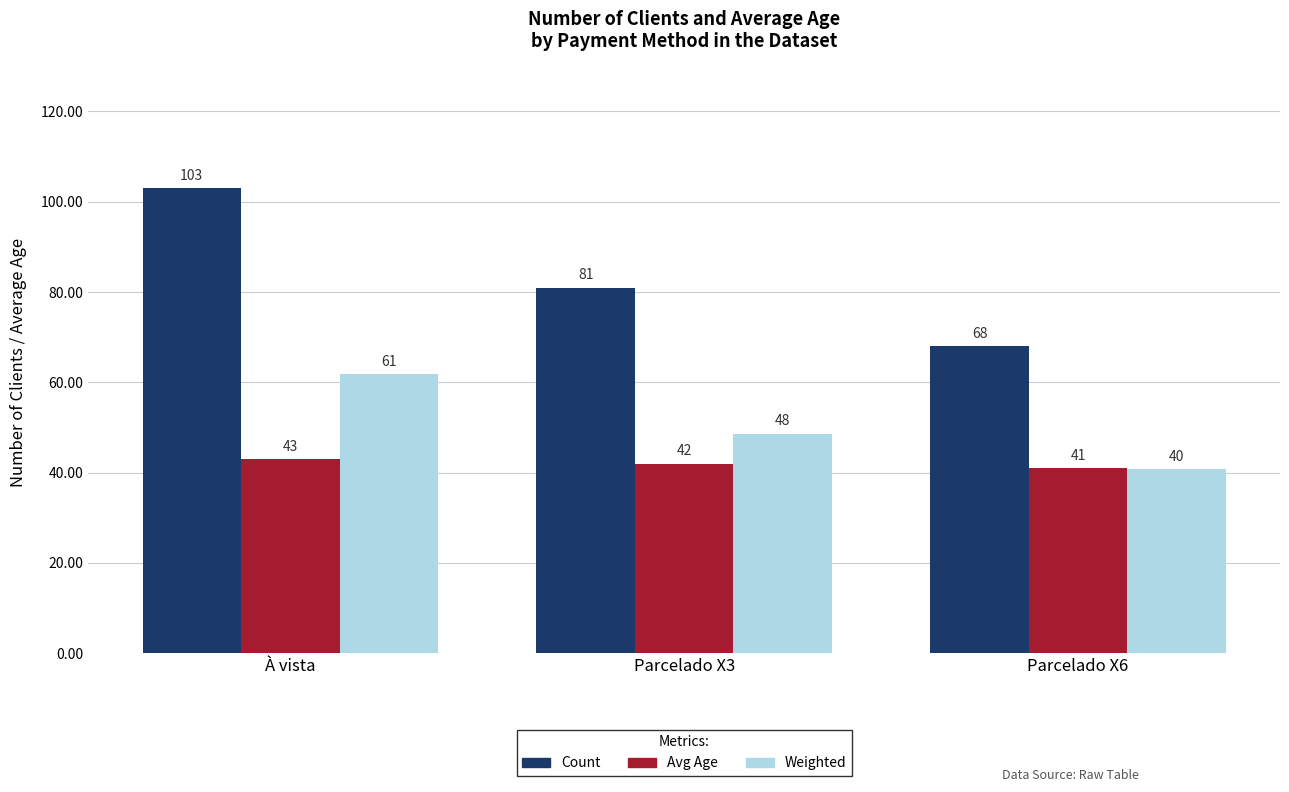

List the series in order of their overall mean, highest first.

Count, Weighted, Avg Age